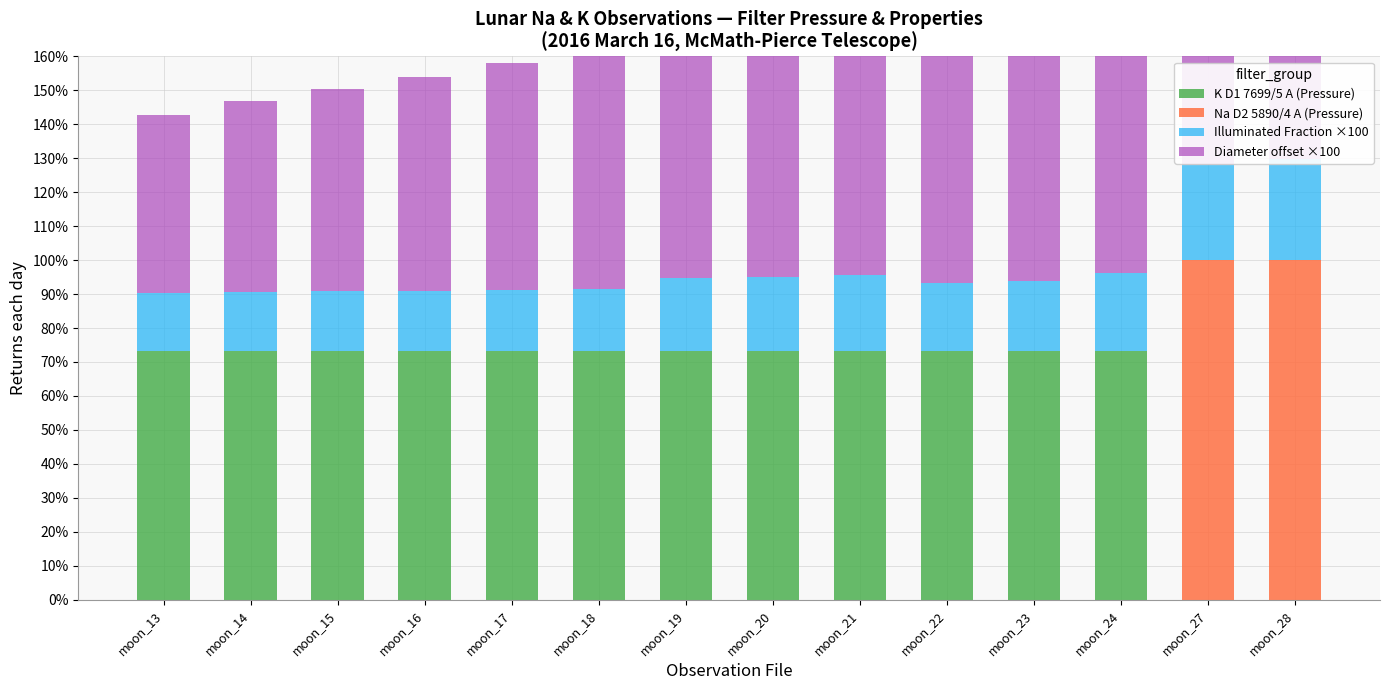

Is the value of Illuminated Fraction ×100 at moon_22 greater than the value of Diameter offset ×100 at moon_18?

No